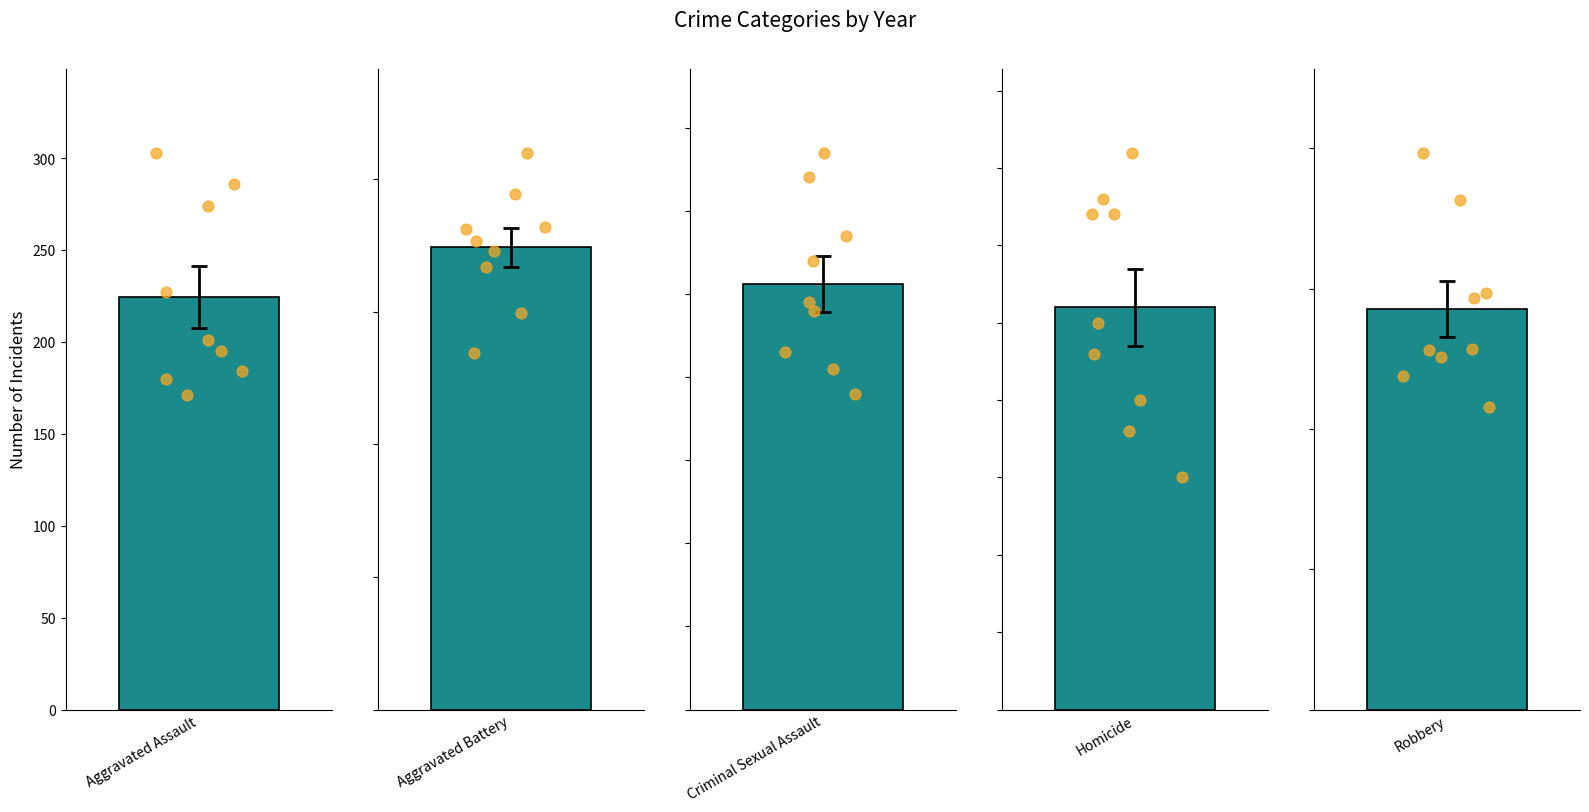

Which series has the largest Y range (max minus min)?

Robbery